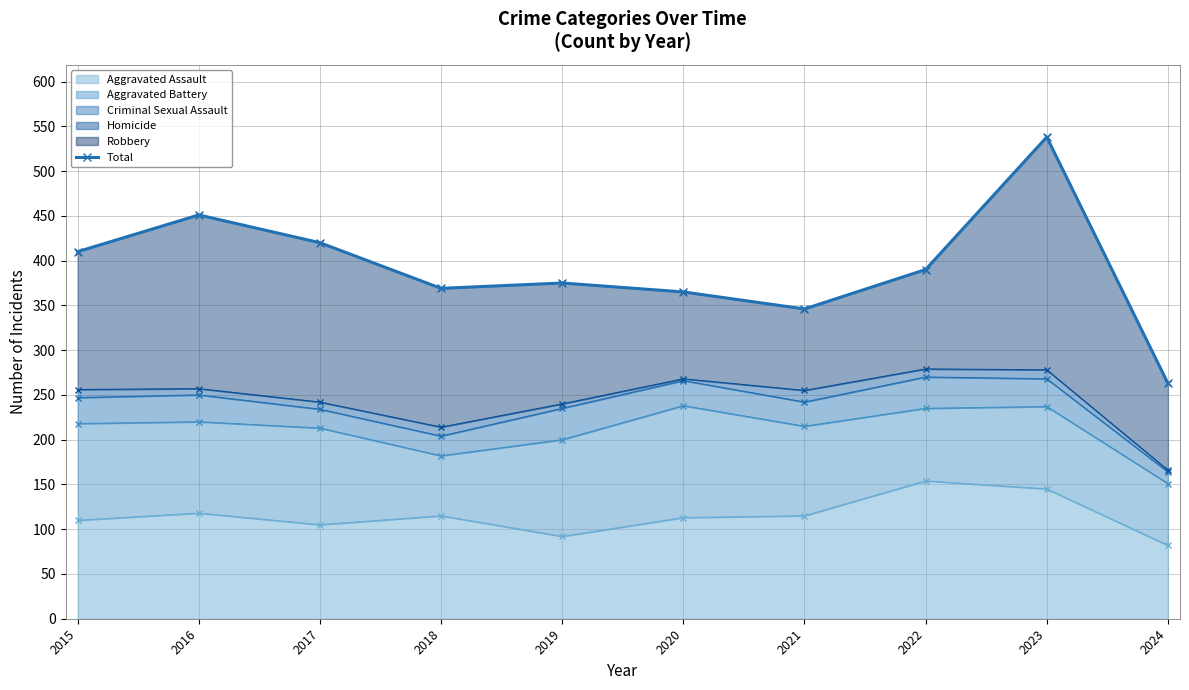

What is the minimum value shown in the chart?

263